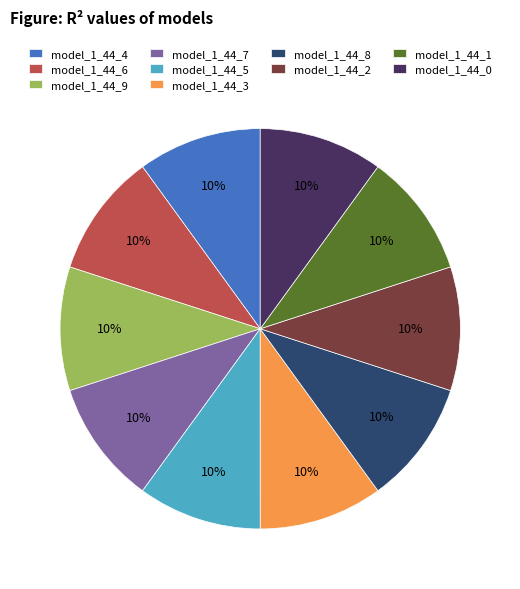

The model_1_44_1 slice represents 1% of the pie. True or false?

False